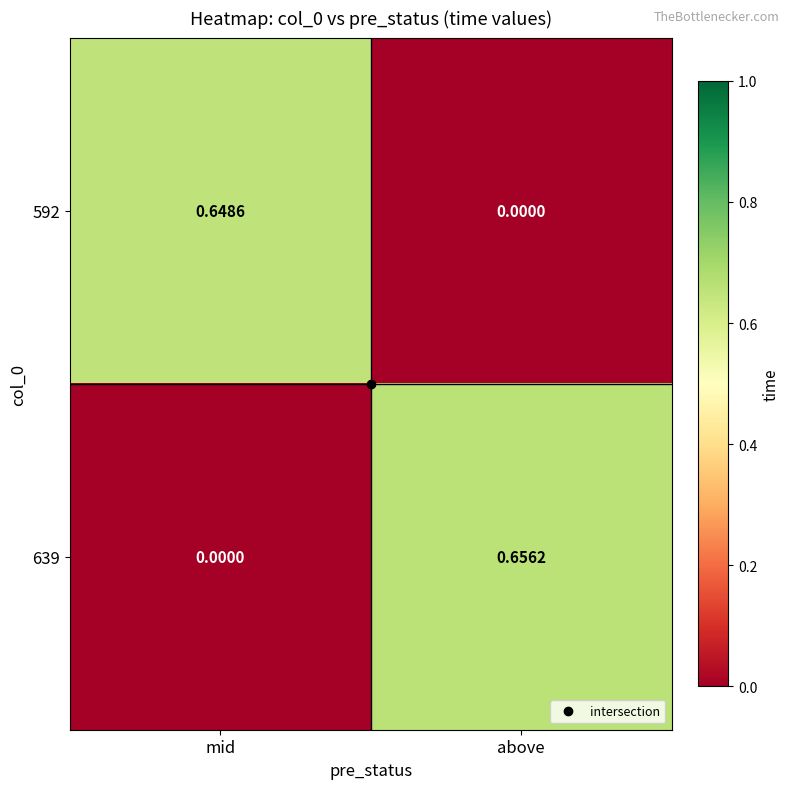

Which series has the largest total across all categories?

639